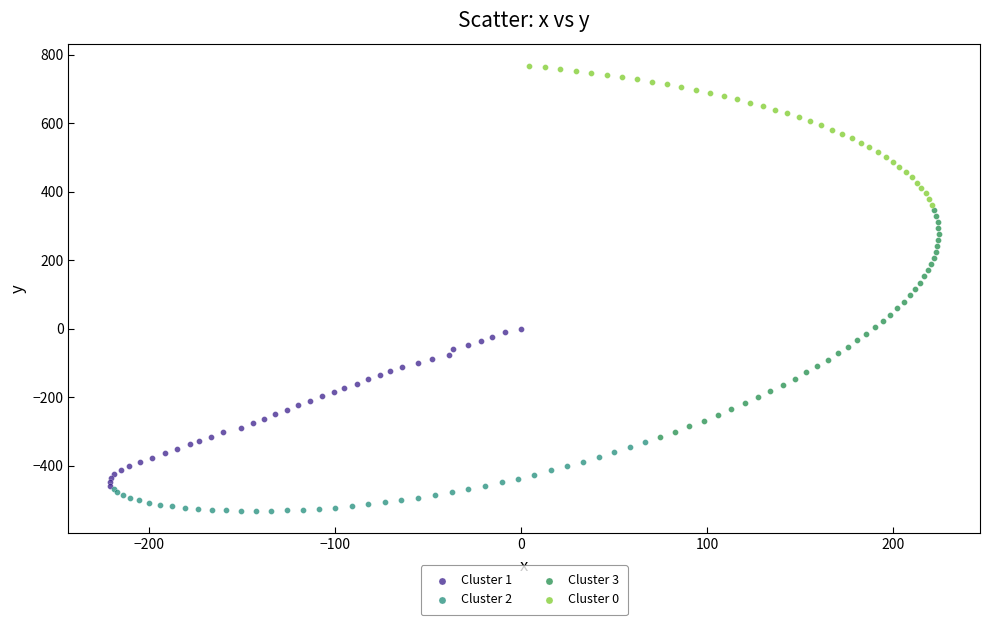

What are all the series names shown in the legend?

Cluster 1, Cluster 2, Cluster 3, Cluster 0